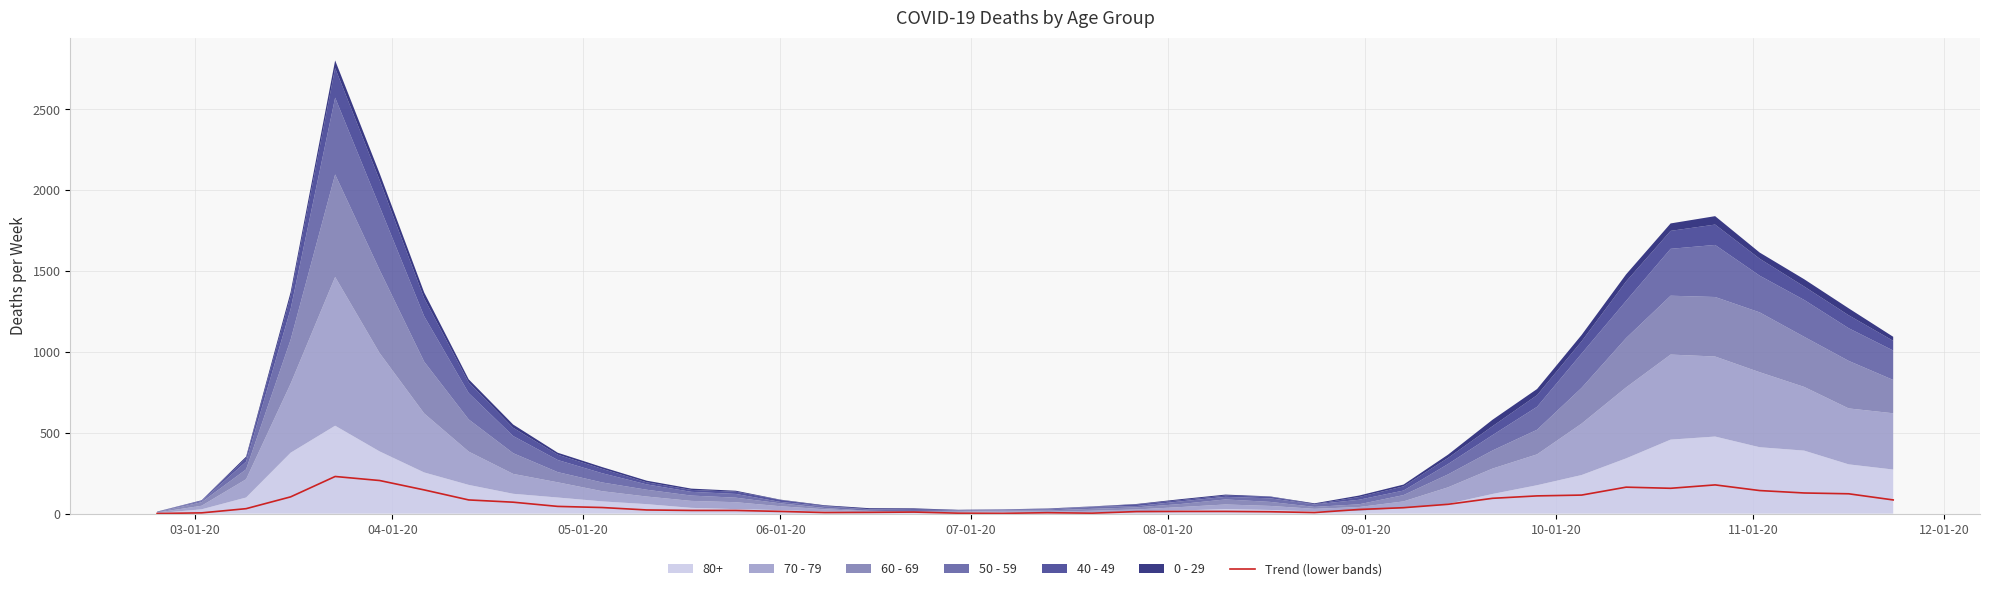

What is the average value?

64